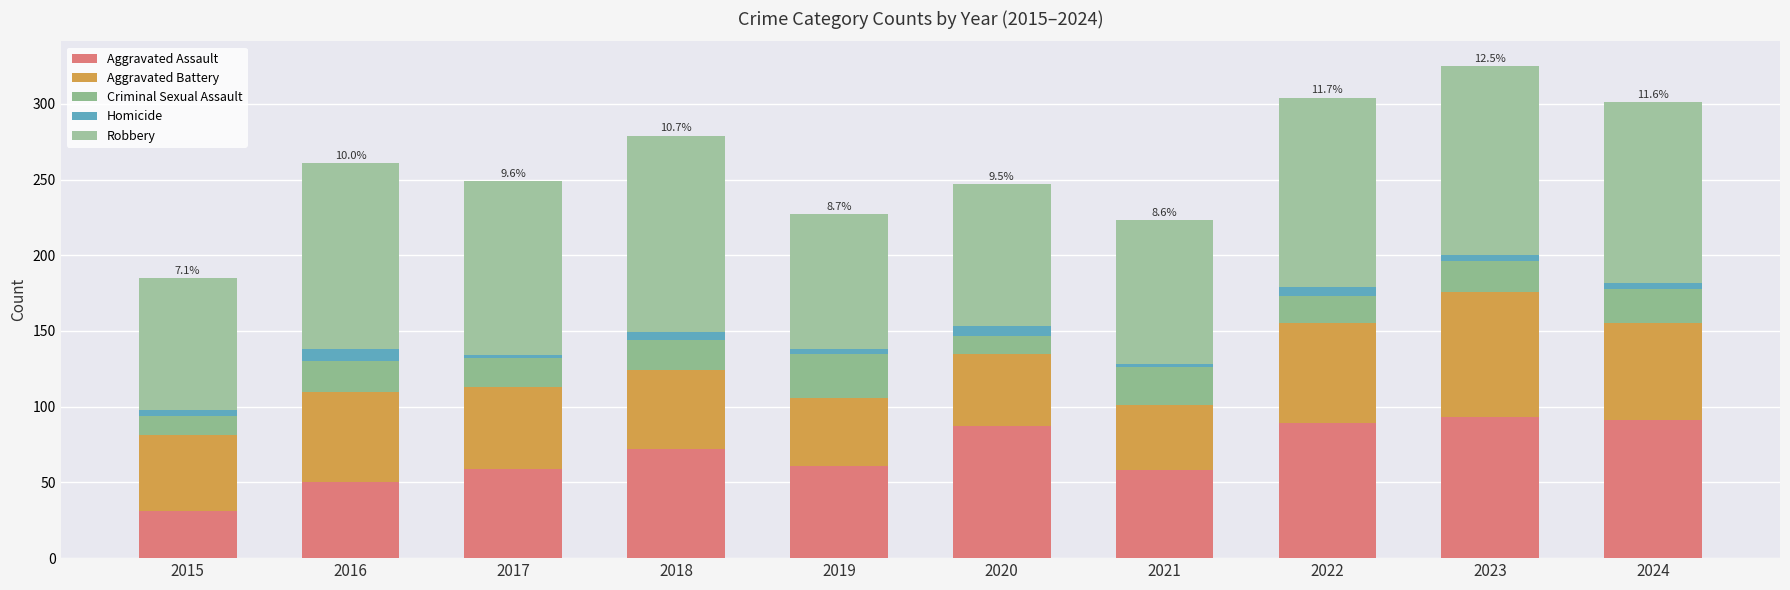

Are the bars grouped side by side (vs. stacked)?

No